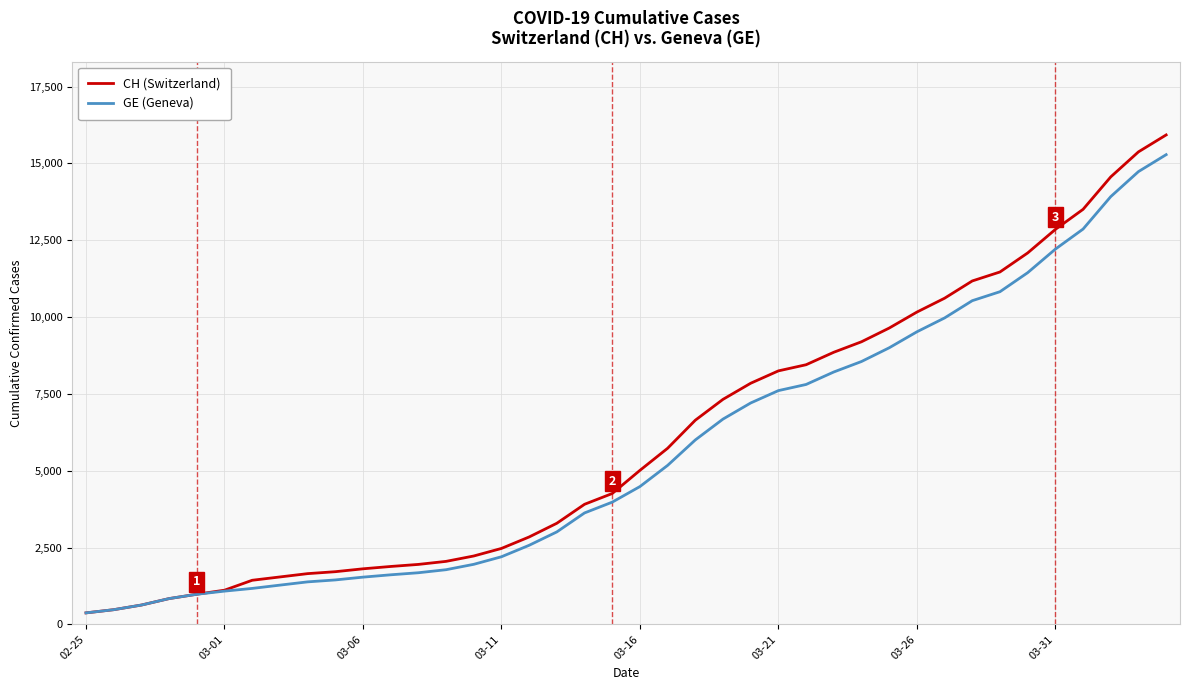

What is the greatest value displayed?

15926